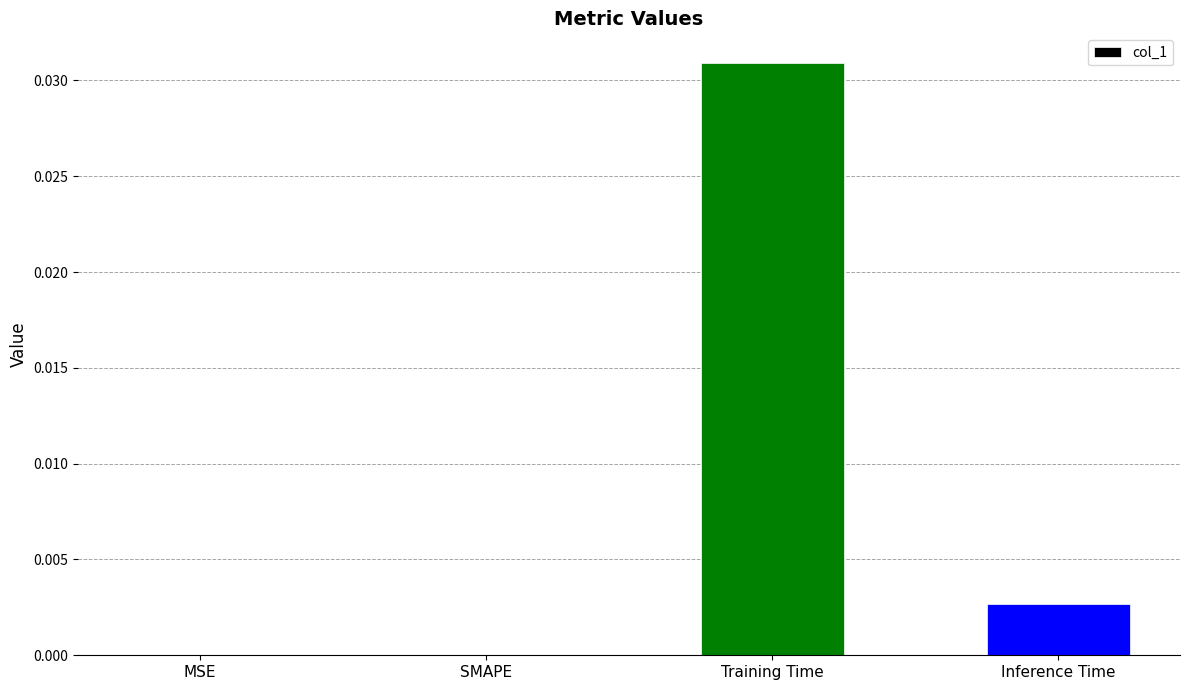

Which category has the highest value across all series?

Training Time